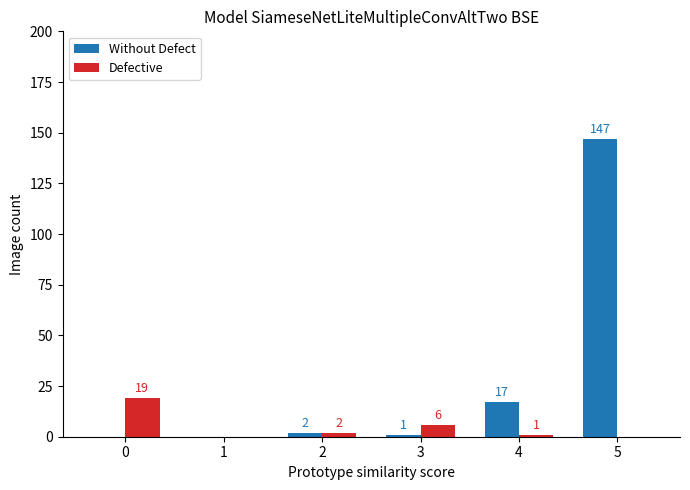

The value of Without Defect at 3 is 1. True or false?

True